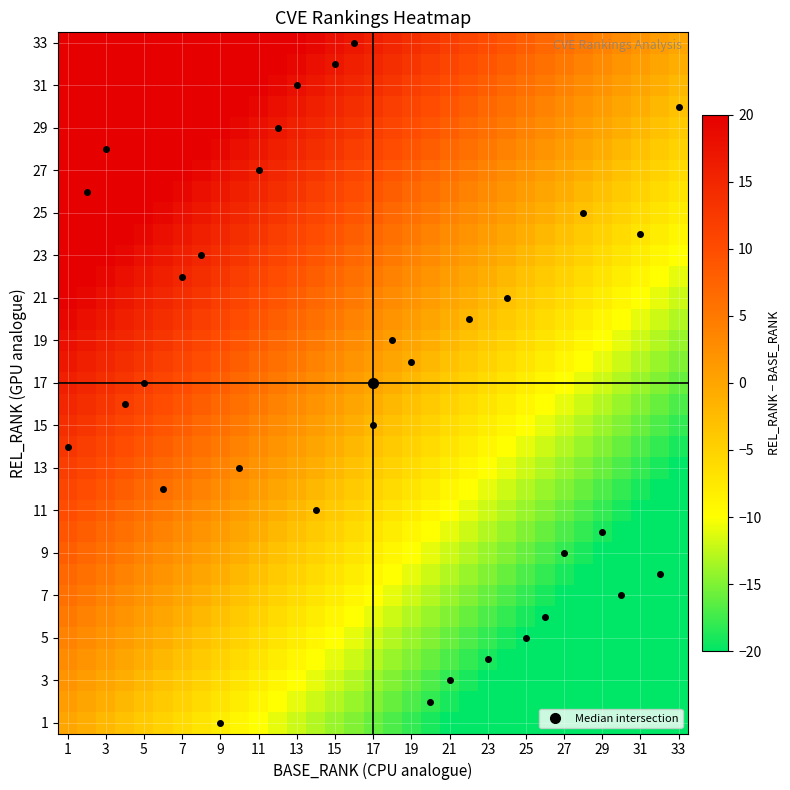

What is the maximum value shown in the chart?

32